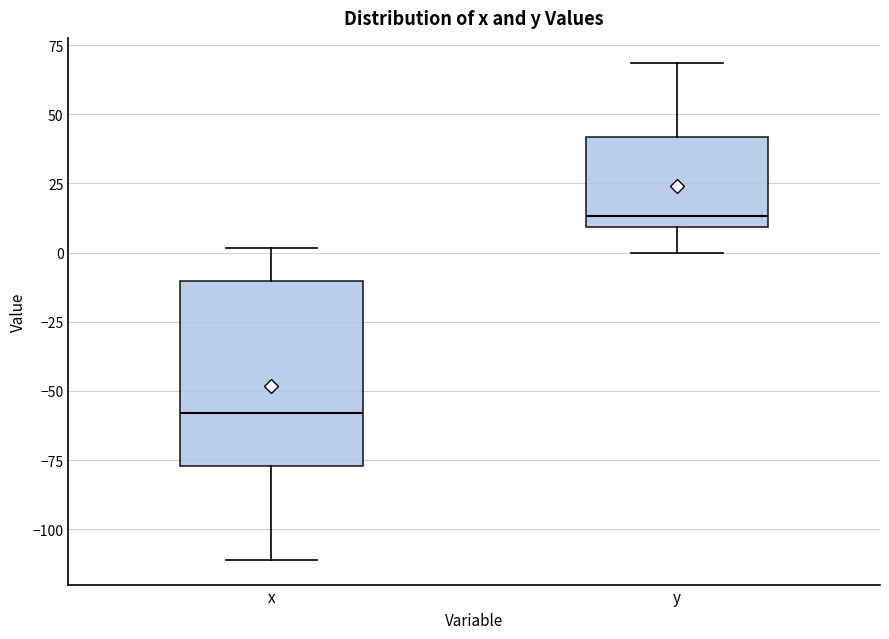

Where does the lower whisker of the box for y end on the y-axis? The values are not printed on the chart, so give them approximately, as read against the axis.

0